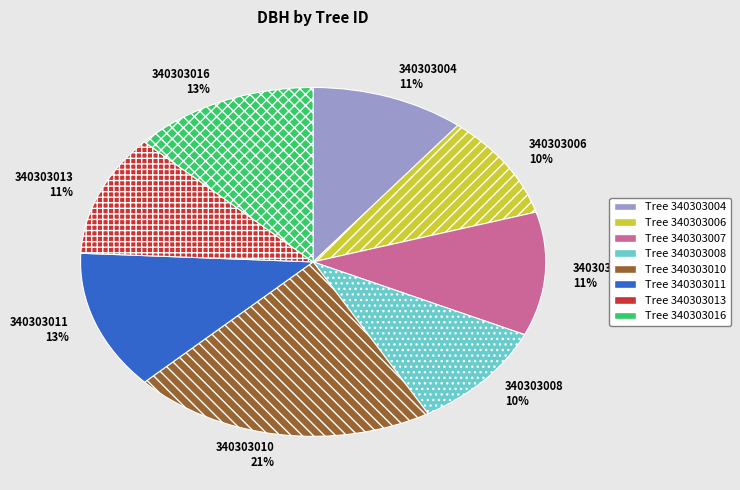

Is there a majority slice in this chart?

No